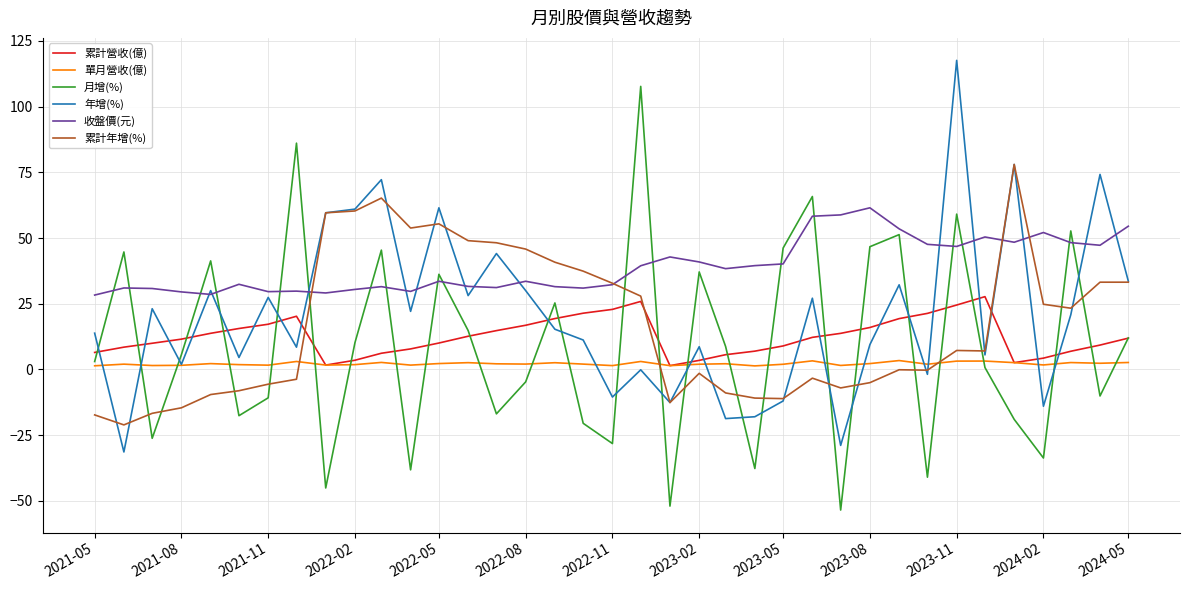

Is it true that 收盤價(元) equals 20.1 at 25?

False